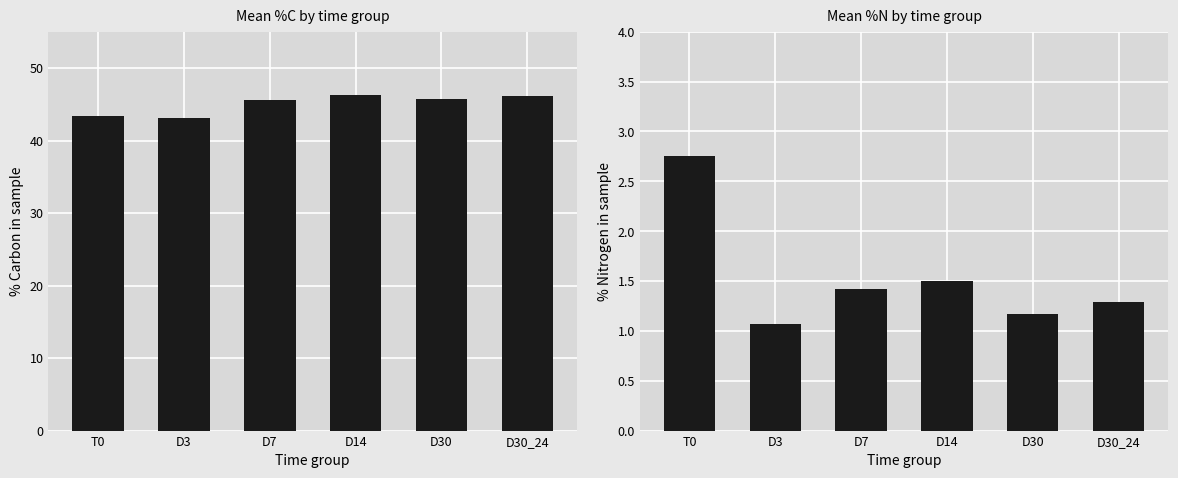

At which category is the sum across all series the highest?

D14